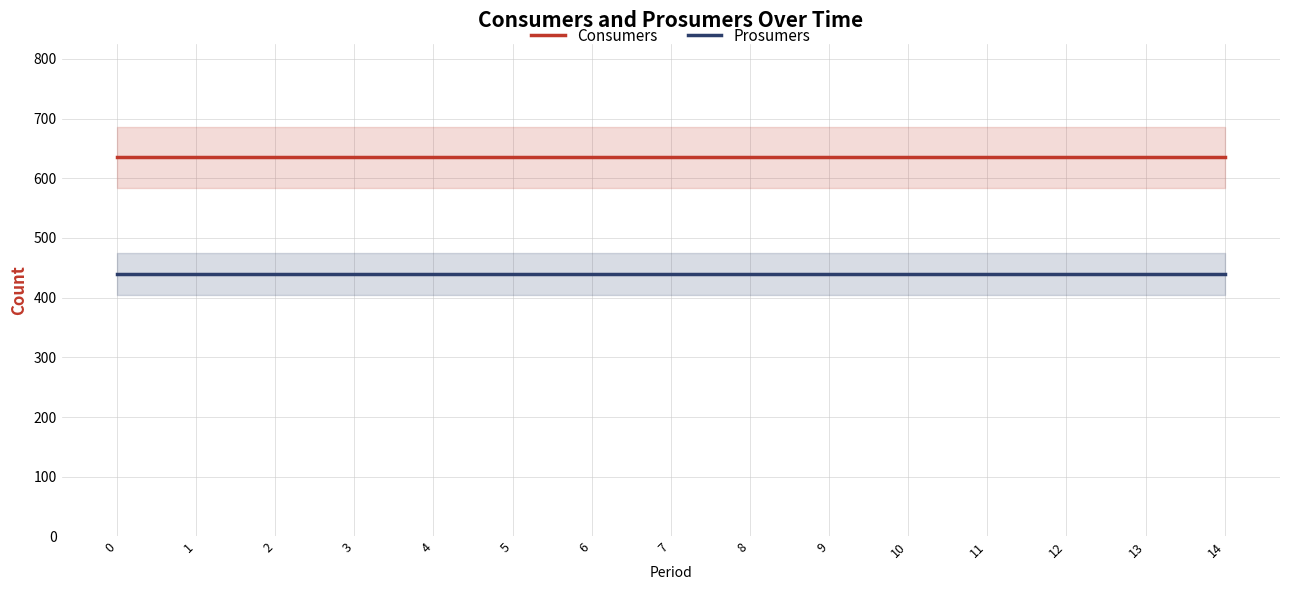

What is the sum of all Prosumers values?

6600